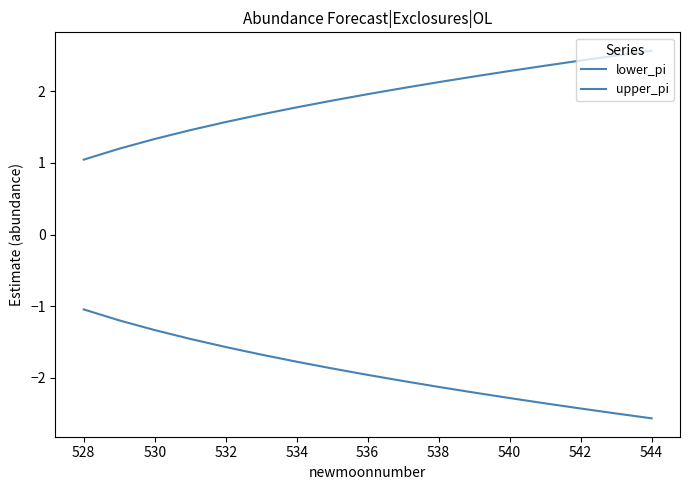

How many lines are shown in the chart?

2